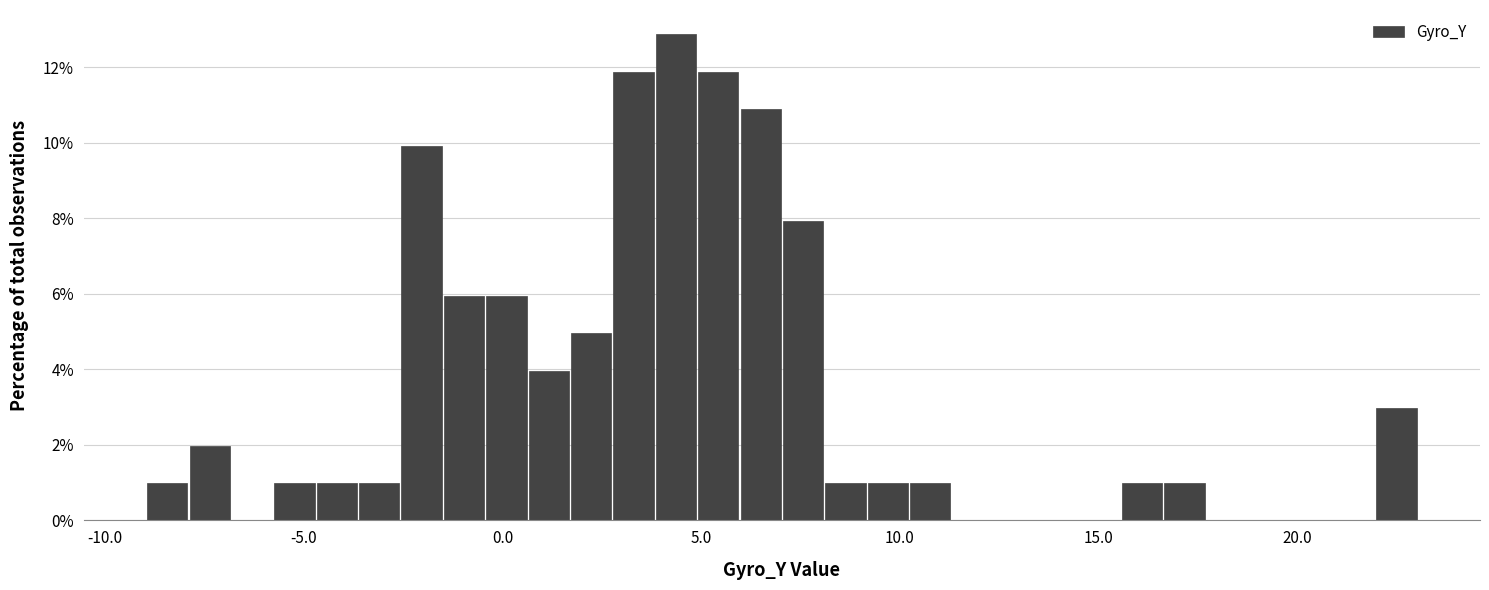

Read against the x-axis, roughly where is the centre of the tallest bar?

4.5